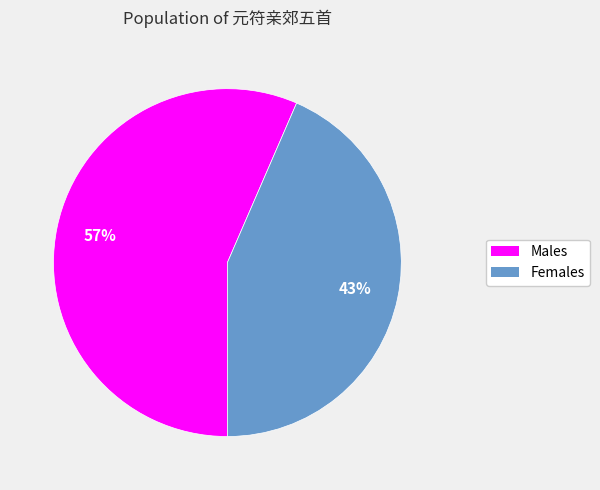

Rank the categories by value from highest to lowest.

Males, Females